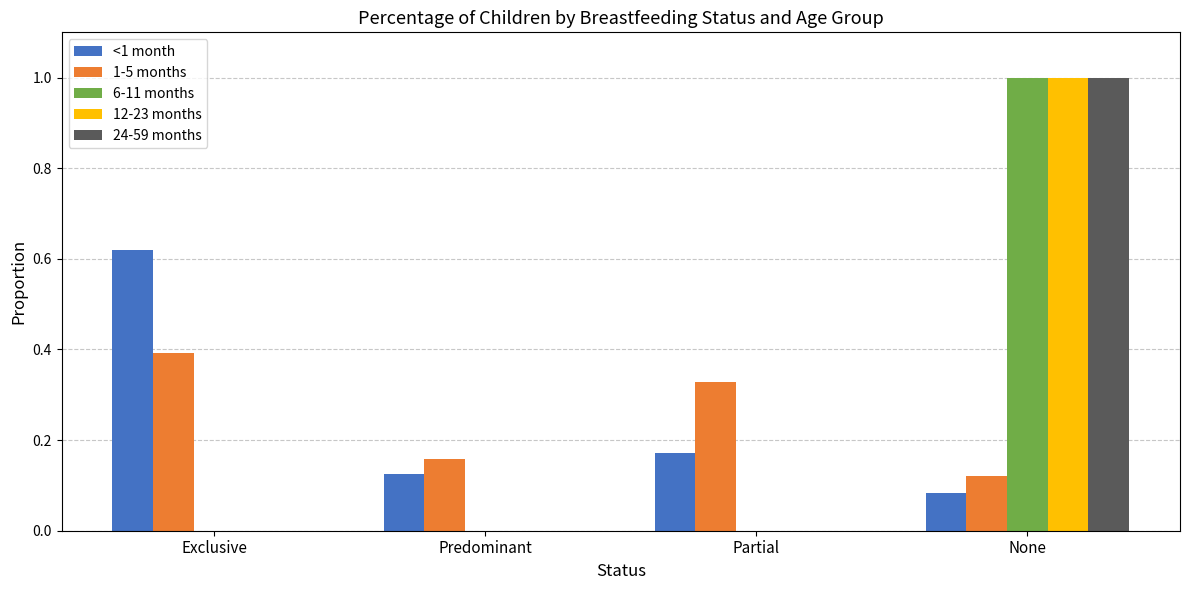

How many data points does each series have?

4